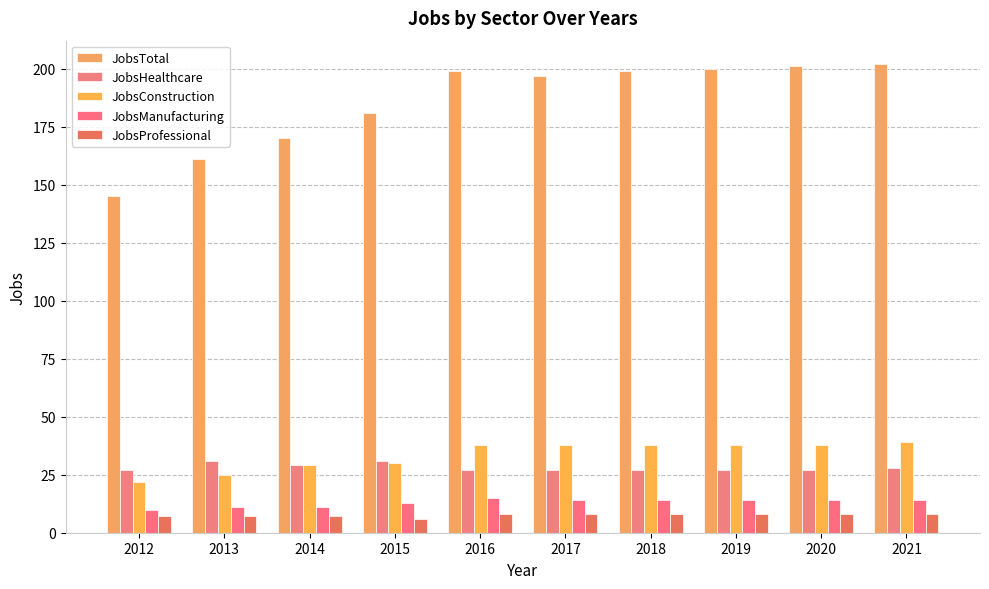

What is the sum of all JobsTotal values?

1855